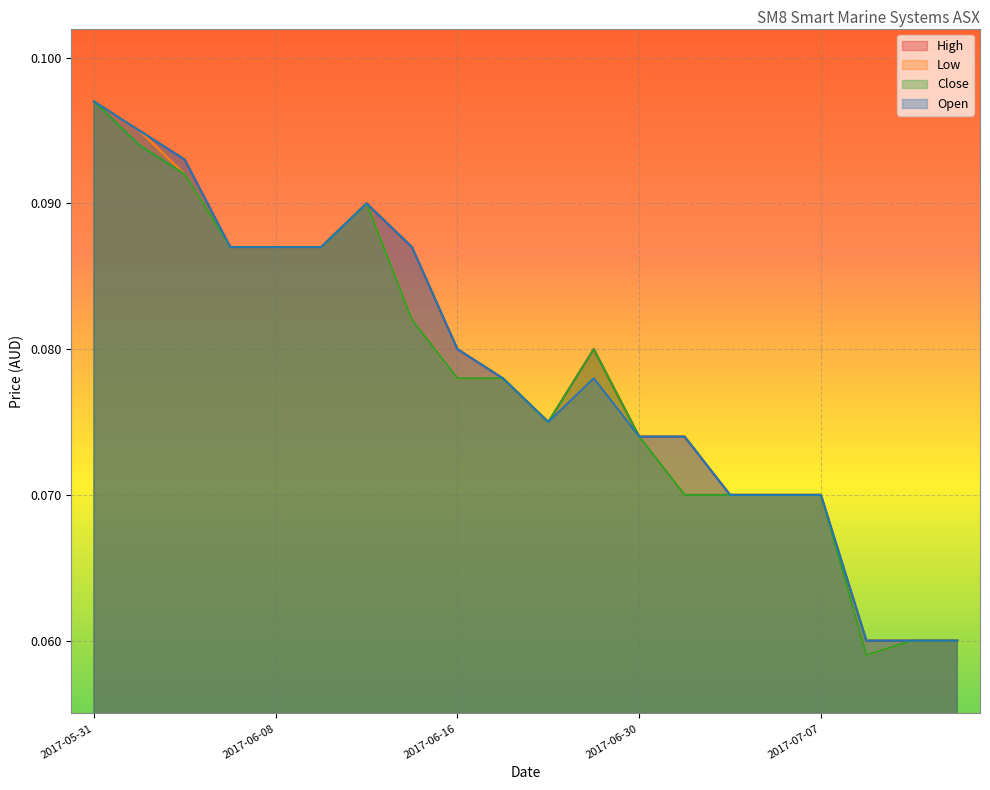

At which label is Close closest to 0?

2017-07-17